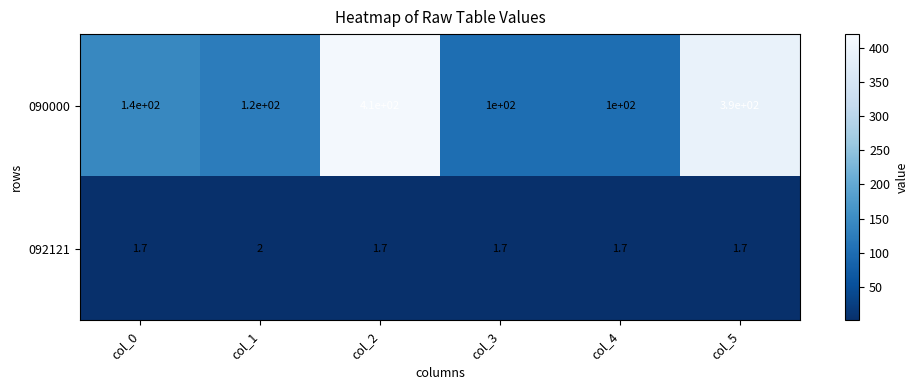

What is the average value of the 090000 series?

210.0